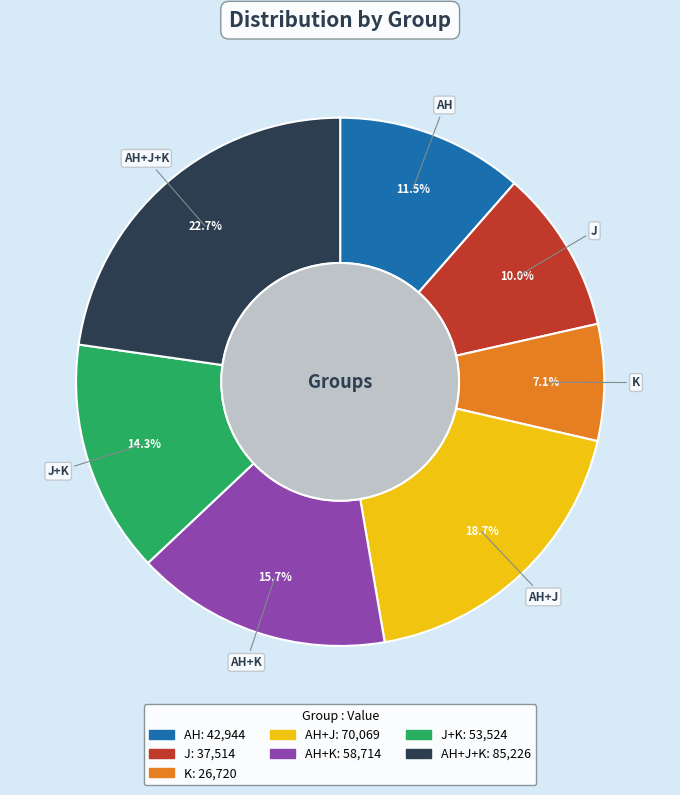

What percentage do K and J together represent?

17.1%